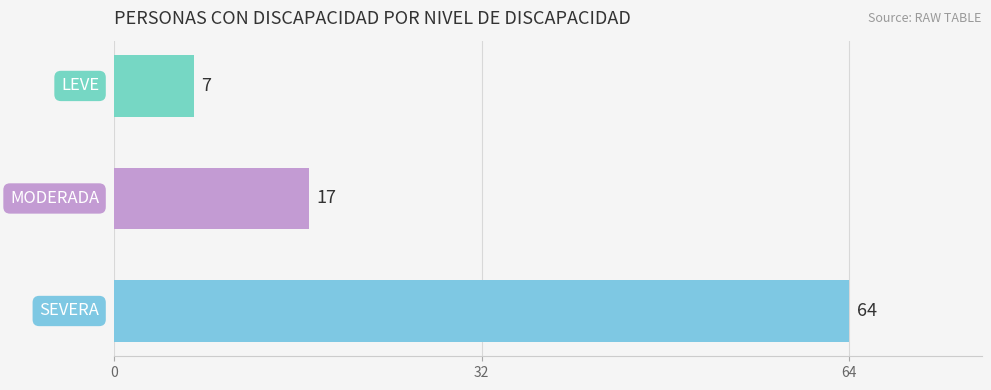

How many values are between 7 and 64?

3